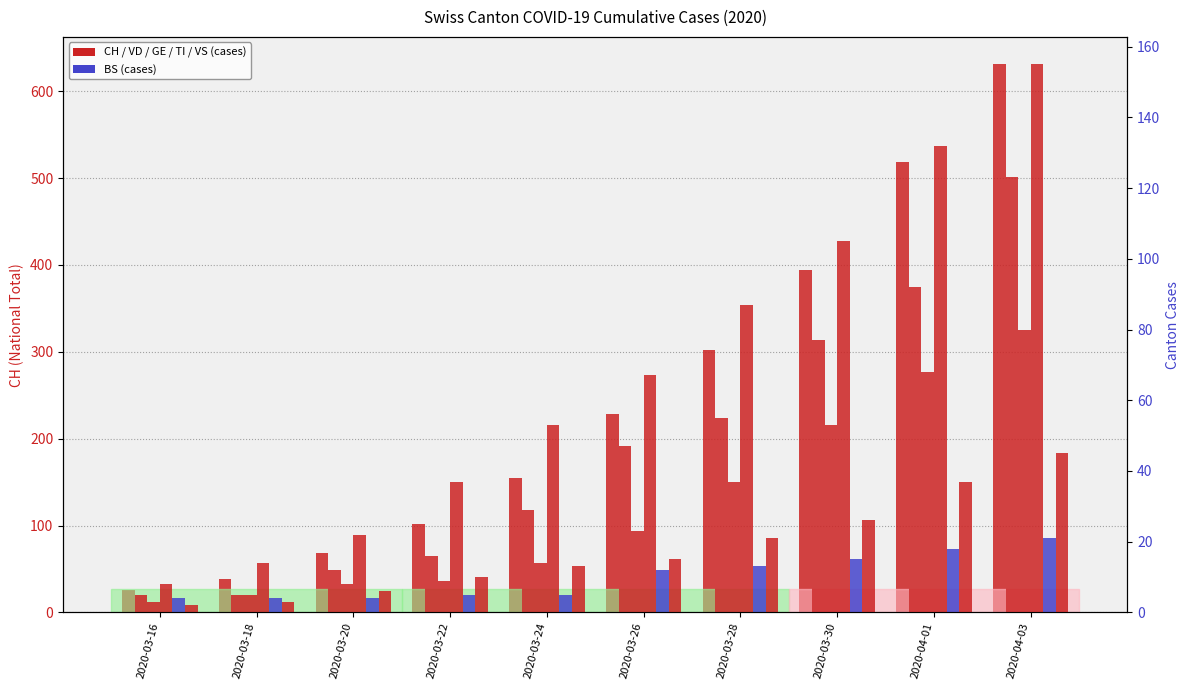

What value does the TI series have at 2020-03-16, to the nearest 10?

10